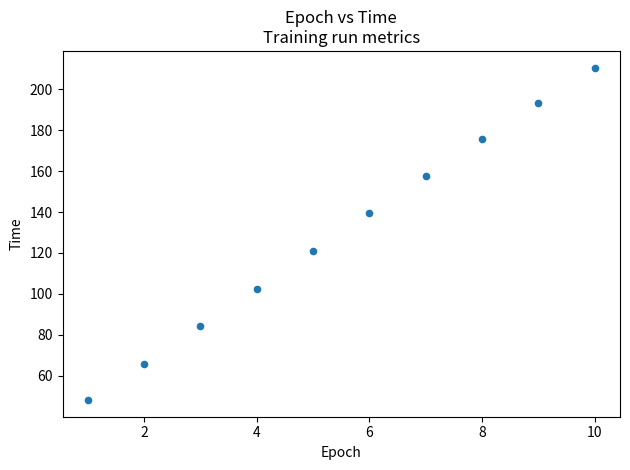

What Y value in the scatter plot is closest to 129?

120.8